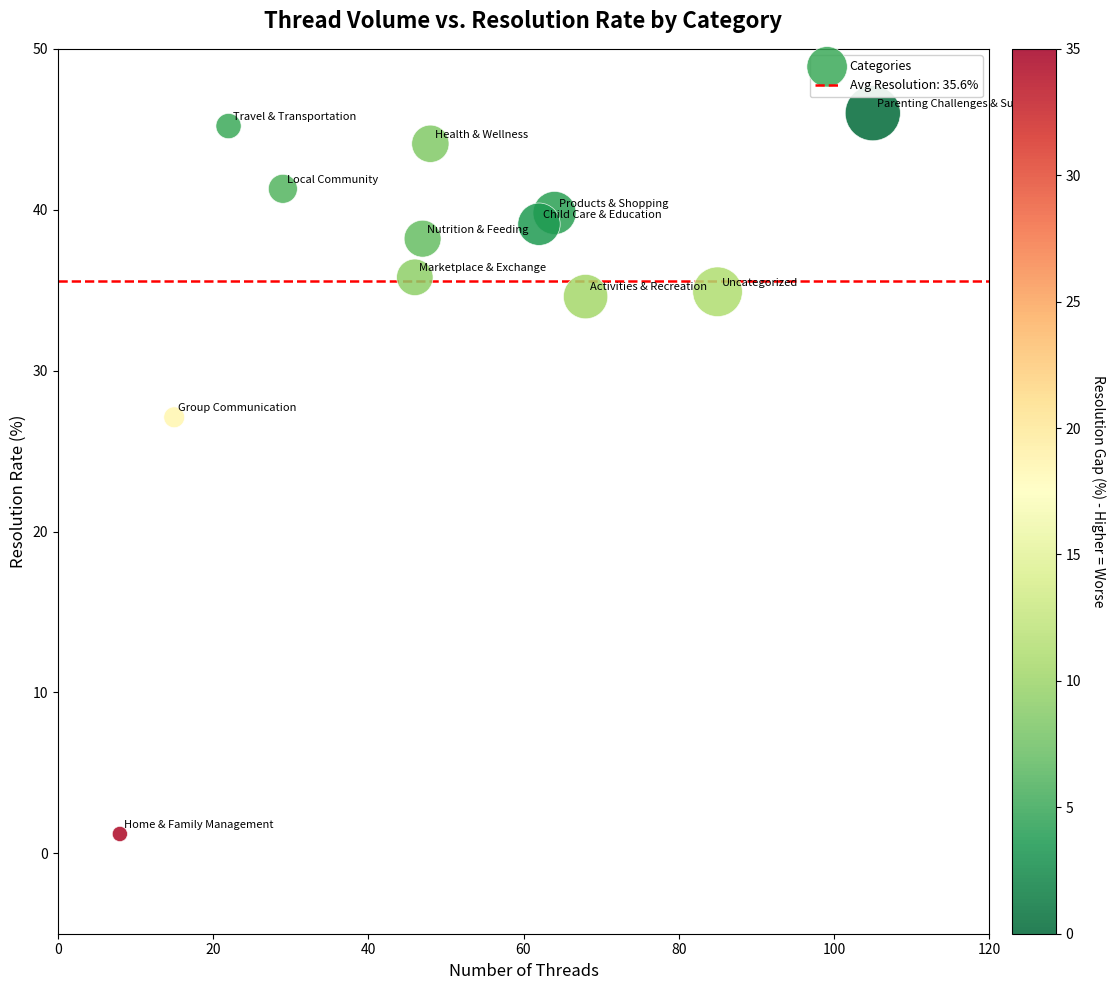

What is the average X value?

49.9